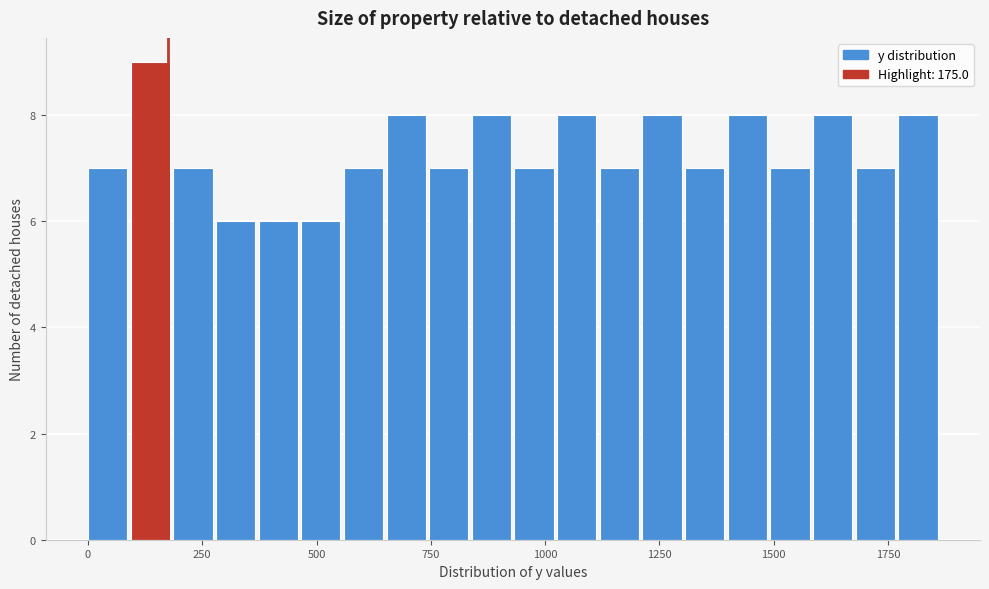

Read against the x-axis, roughly where is the centre of the tallest bar?

150